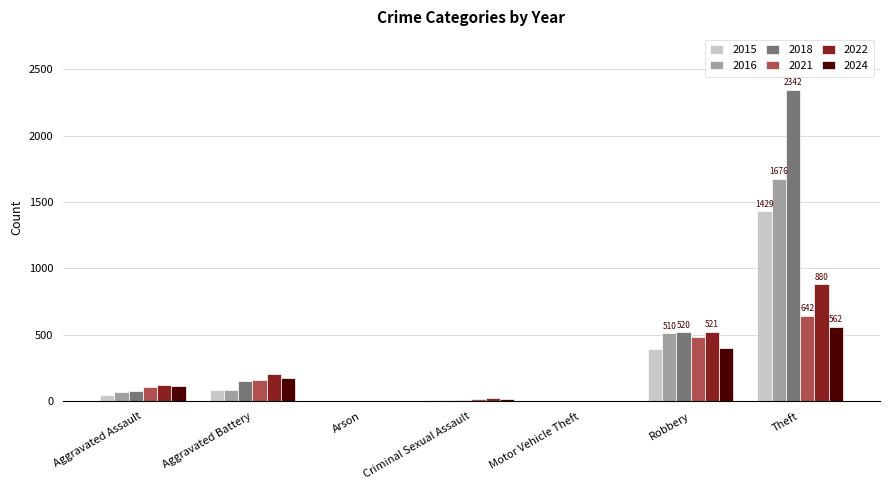

At which label is 2015 closest to 715?

Robbery